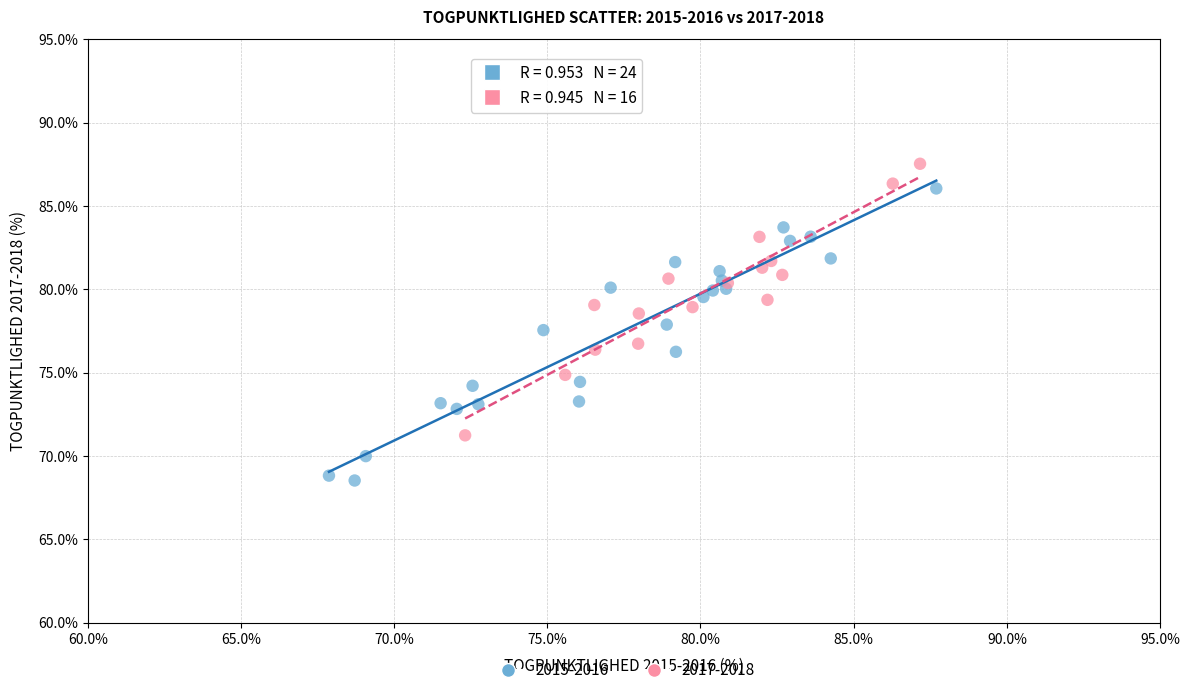

Which series contains the highest Y value?

2017-2018